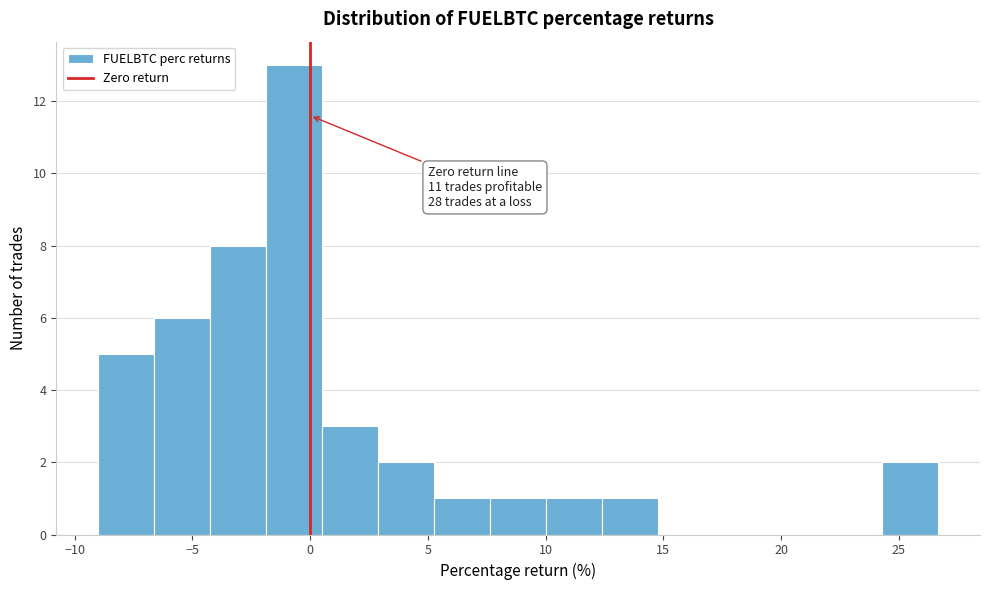

Which range on the x-axis has the tallest bar?

-2.0 to 0.5